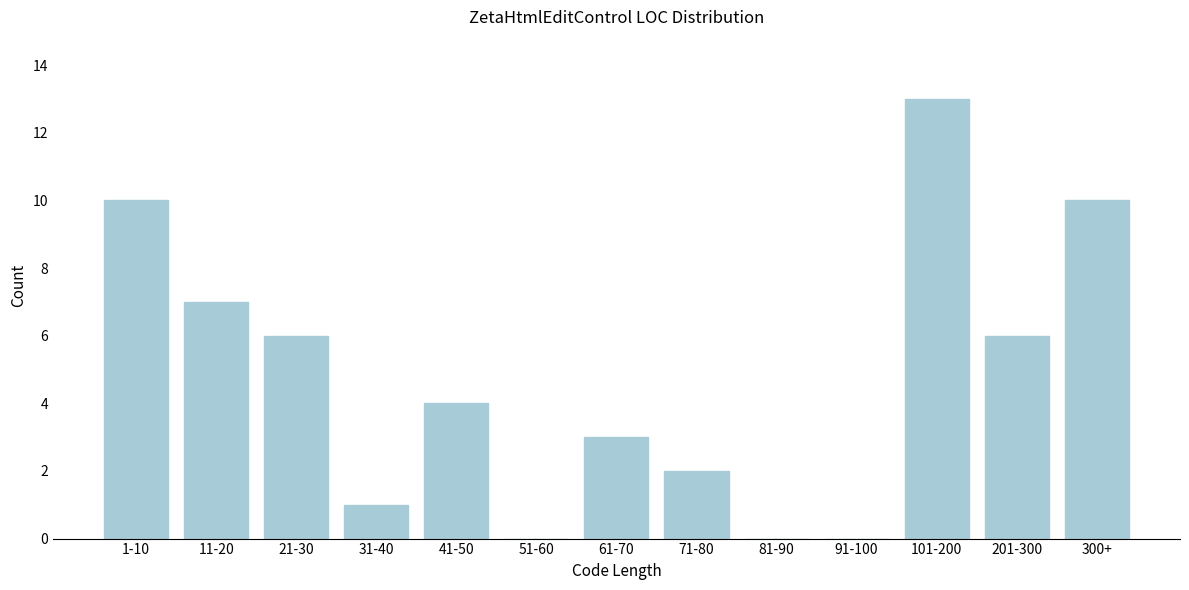

What is the sum of all values?

62